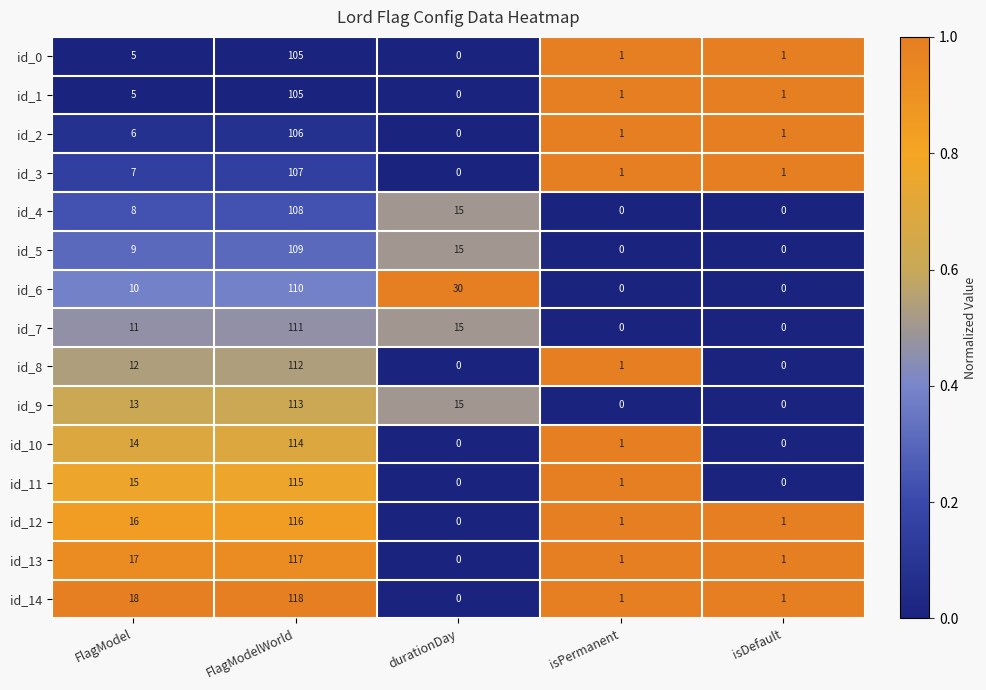

Read the id_0 value at FlagModelWorld, to the nearest 50.

100